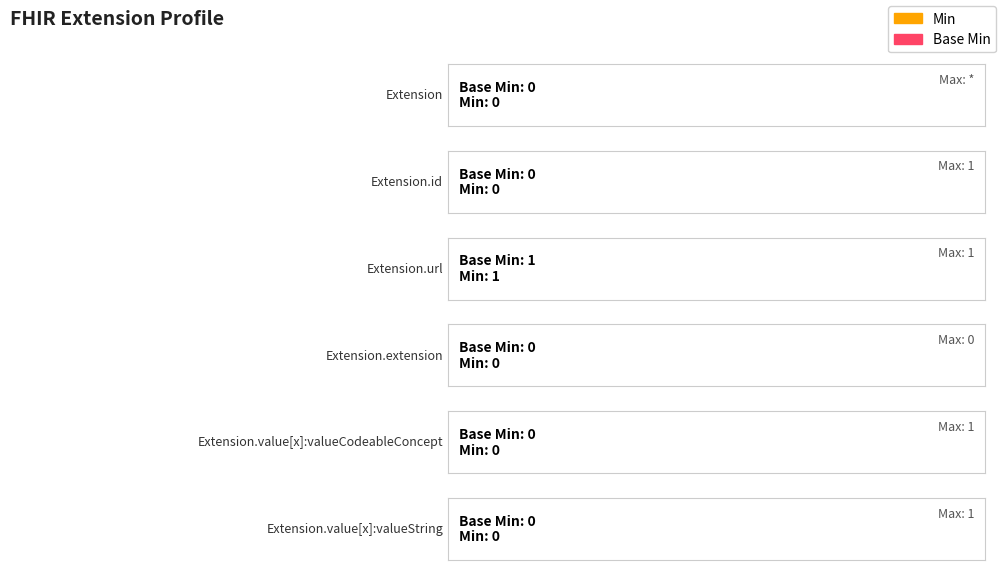

What is the label of the 1st bar from the left?

Extension